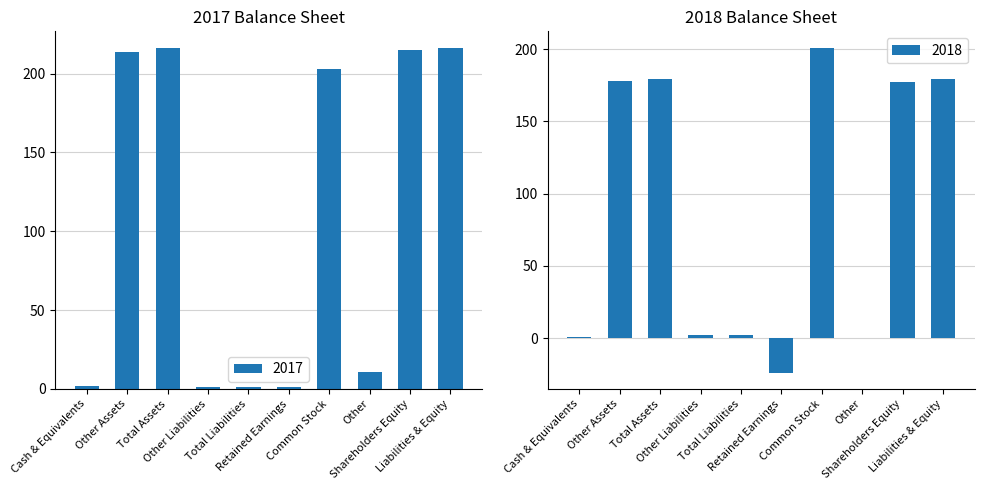

What is the minimum value for 2018?

-24